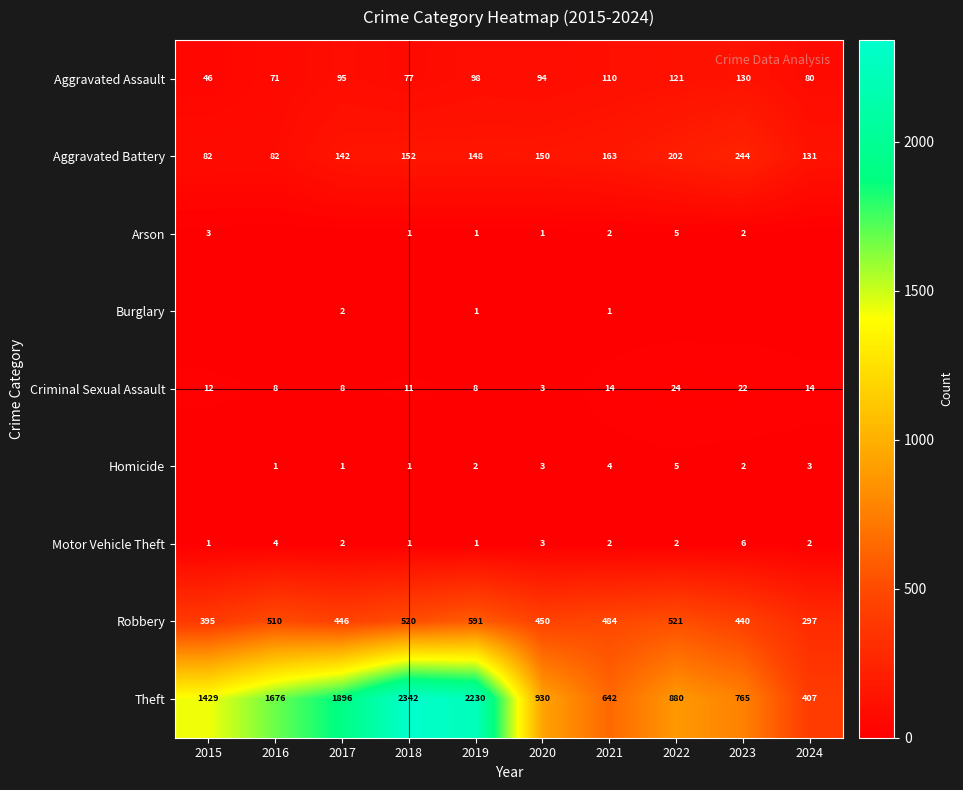

The value of Aggravated Battery at 2020 is 213. True or false?

False